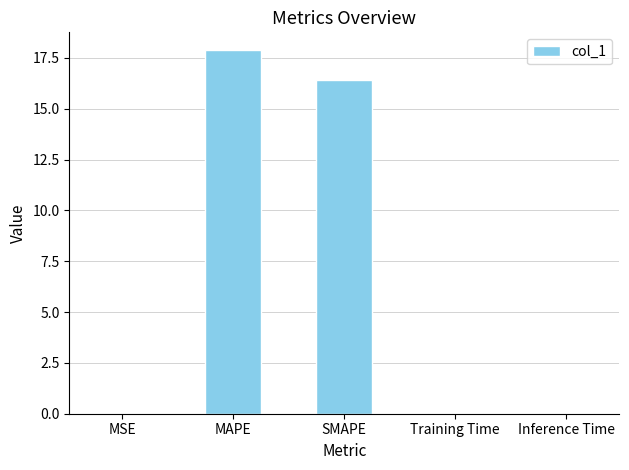

What is the average value?

6.9